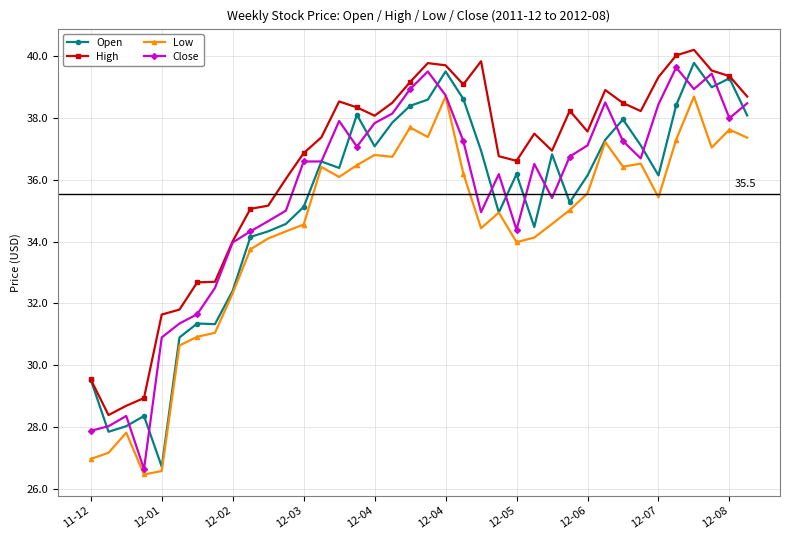

How many lines are shown in the chart?

4